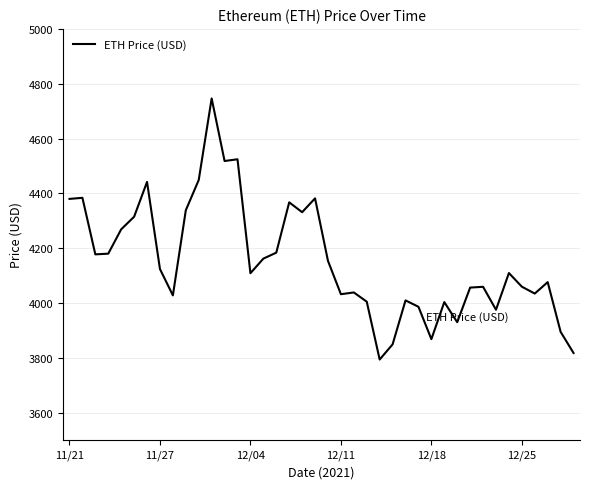

What is the minimum value shown in the chart?

3794.3